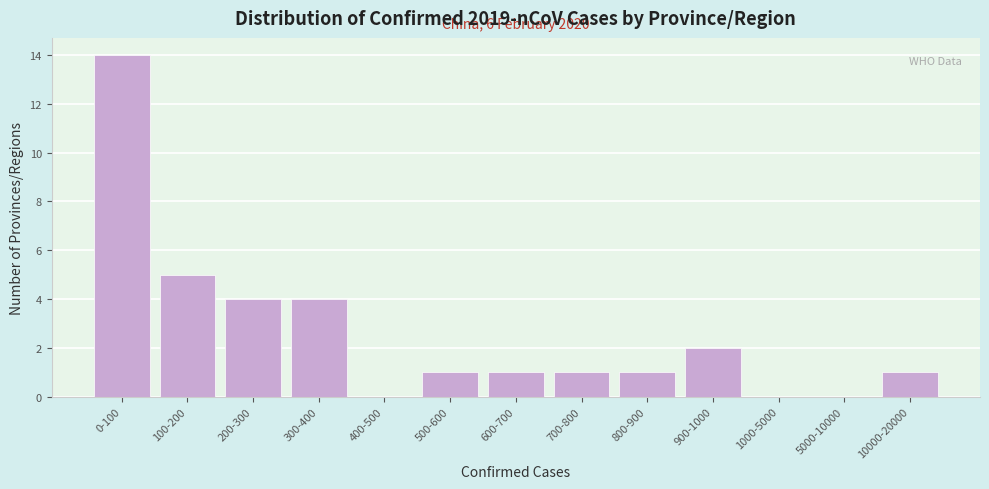

Reading left to right, extract all data points from this chart.

0-100=14	100-200=5	200-300=4	300-400=4	400-500=0	500-600=1	600-700=1	700-800=1	800-900=1	900-1000=2	1000-5000=0	5000-10000=0	10000-20000=1